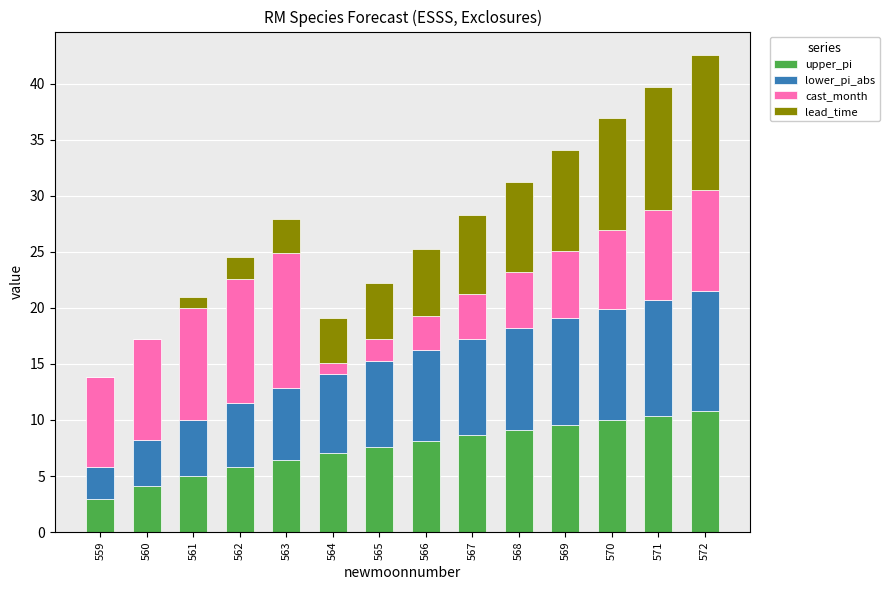

What is the highest value of the upper_pi series?

10.8